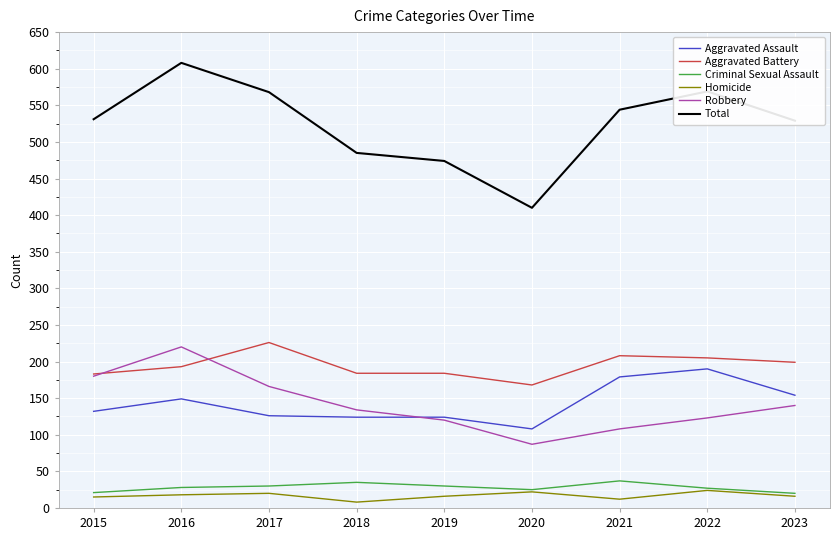

What is the spread (max minus min) of values at 2021?

532